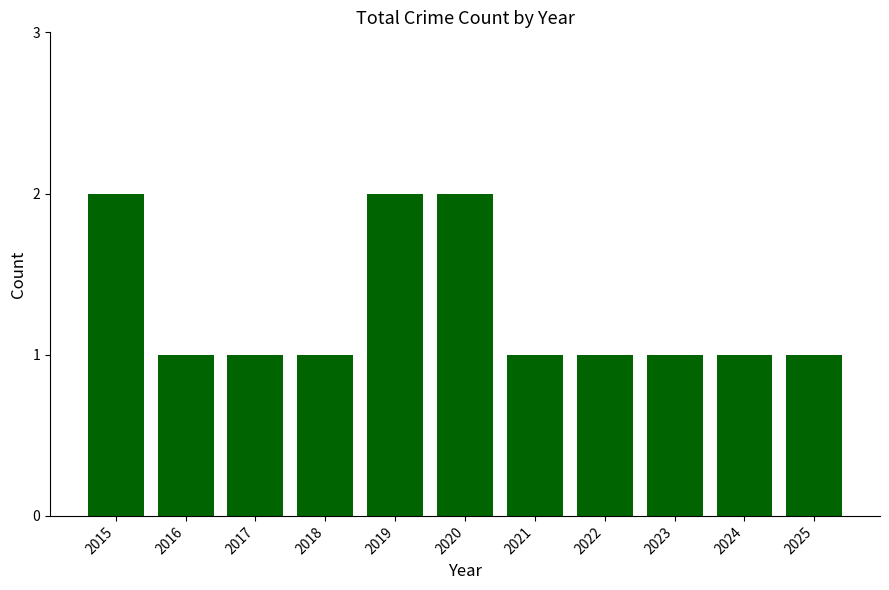

What is the sum of the values at 2023 and 2019?

3